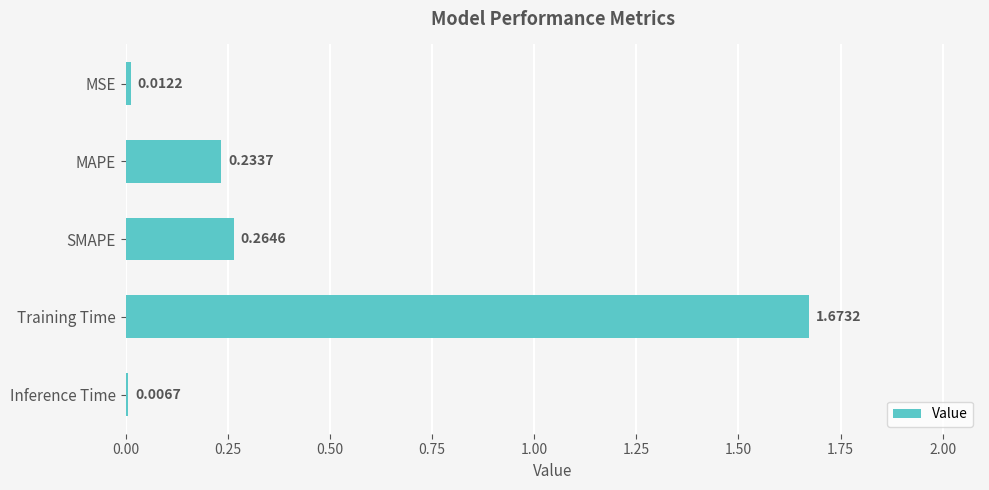

What is the sum of all values?

2.2